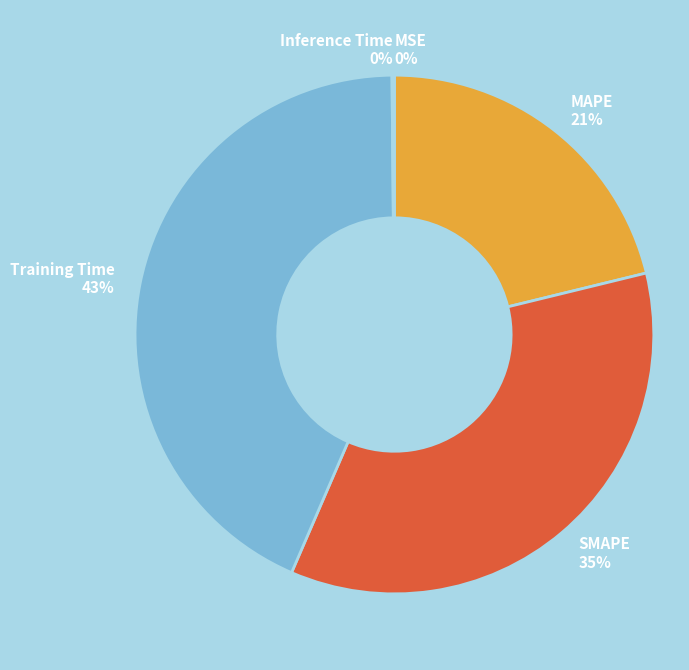

Which category has the biggest portion of the pie?

Training Time